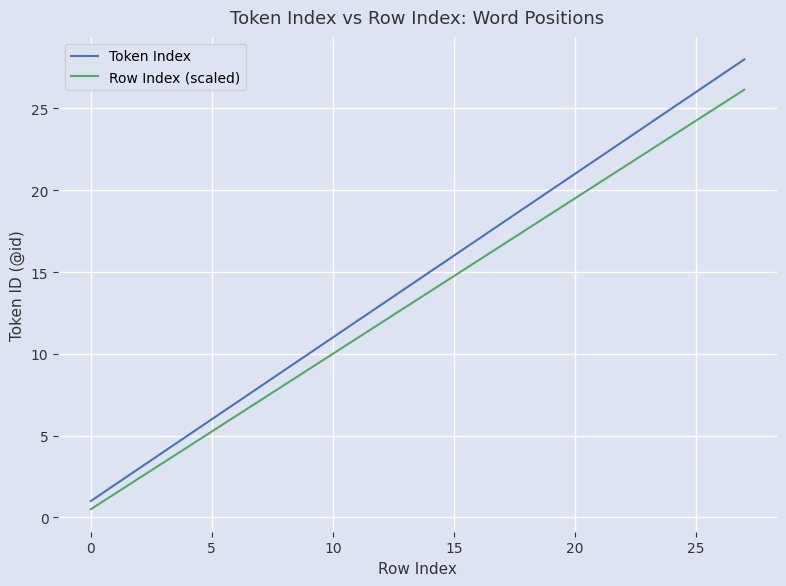

Rank the series by their maximum value, from highest to lowest.

Token Index, Row Index (scaled)